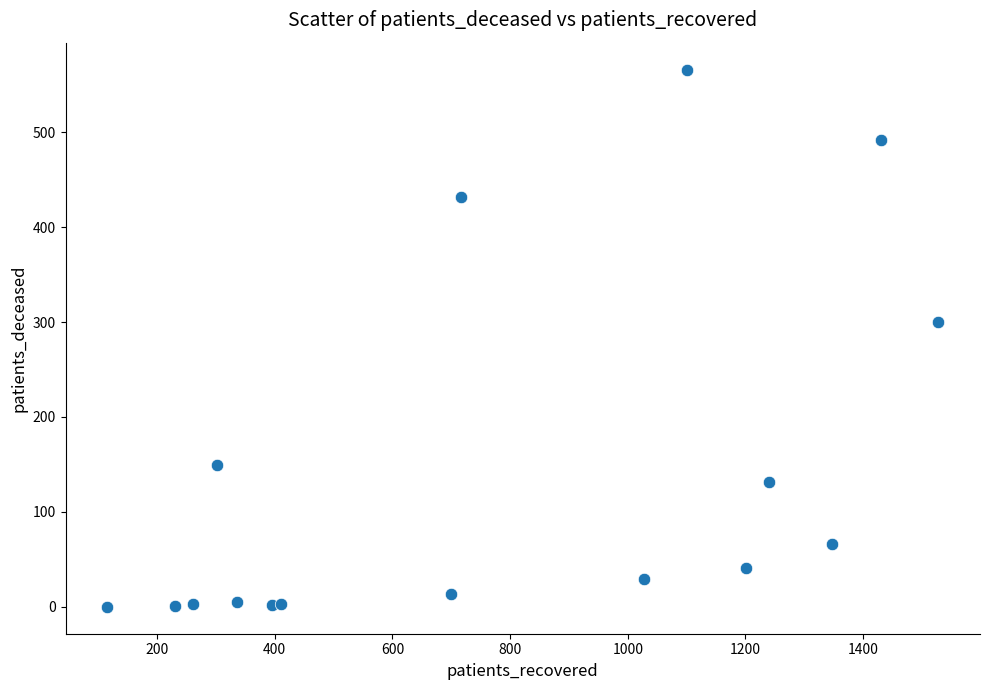

What Y value in the scatter plot is closest to 283?

300